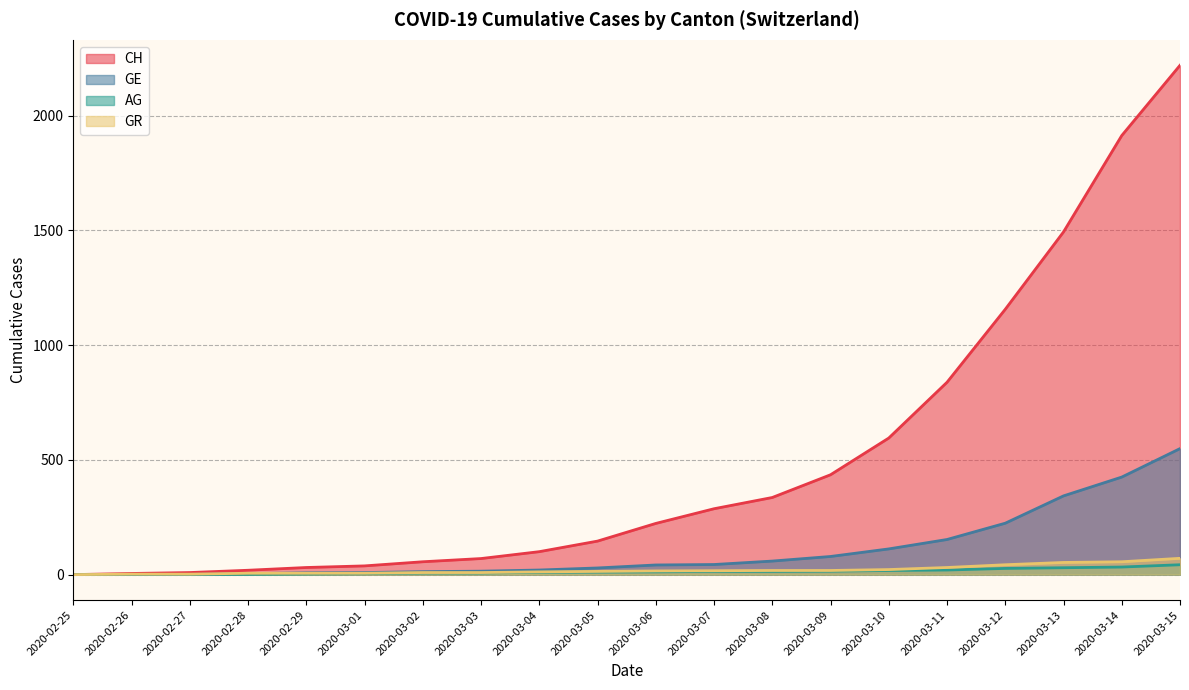

What is the sum of all CH values?

9969